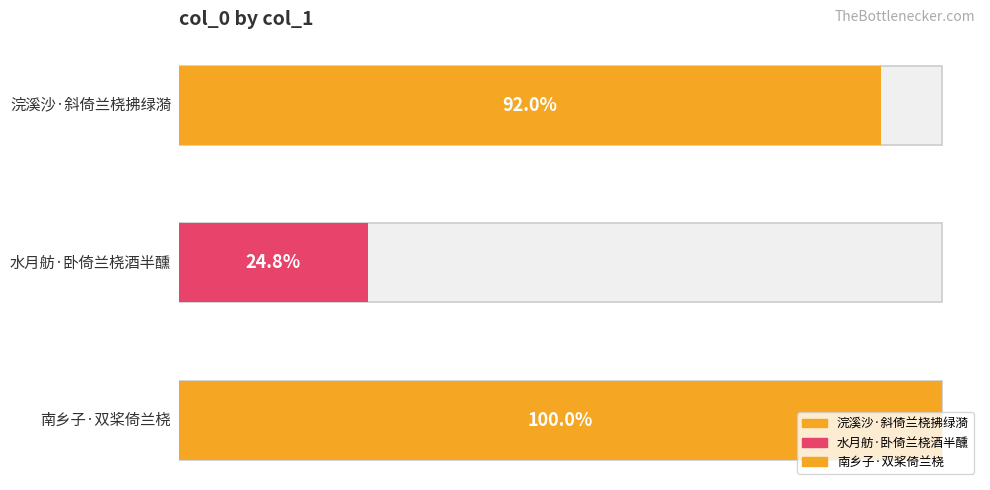

Does the chart contain any negative values?

No